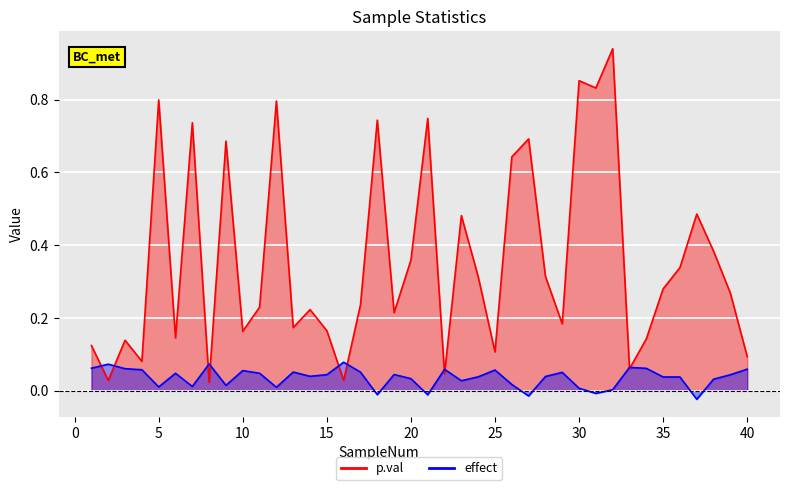

At which label does p.val reach its minimum?

8